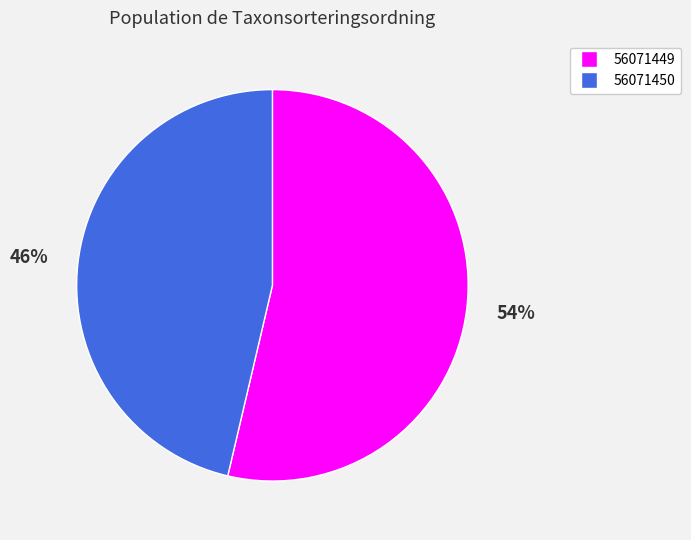

Does any single category account for the majority?

Yes